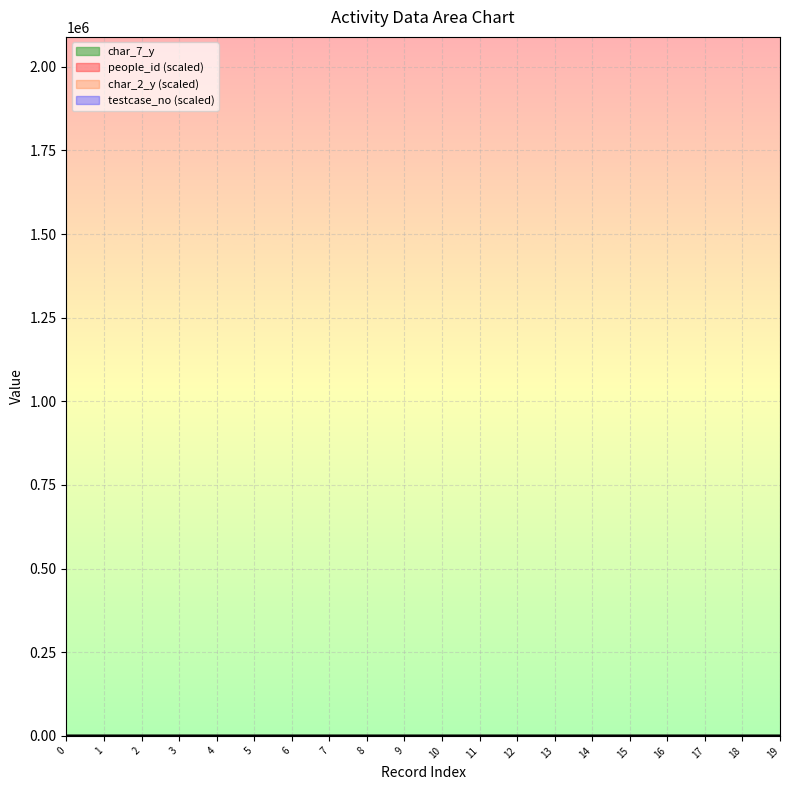

How many positive values does the char_2_y series have?

19